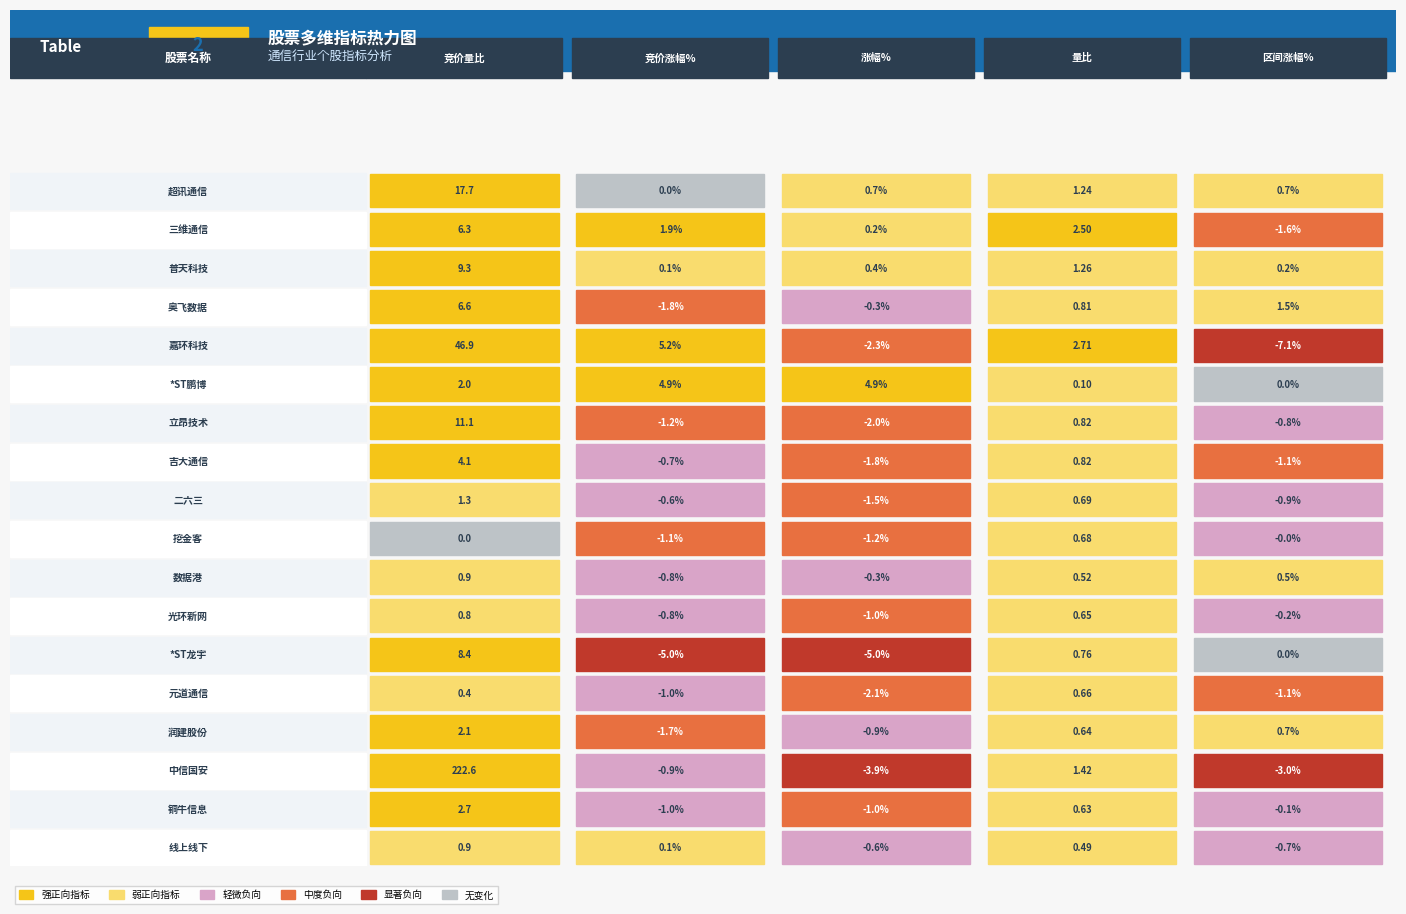

What is the difference between the highest and lowest values at 数据港?

1.7